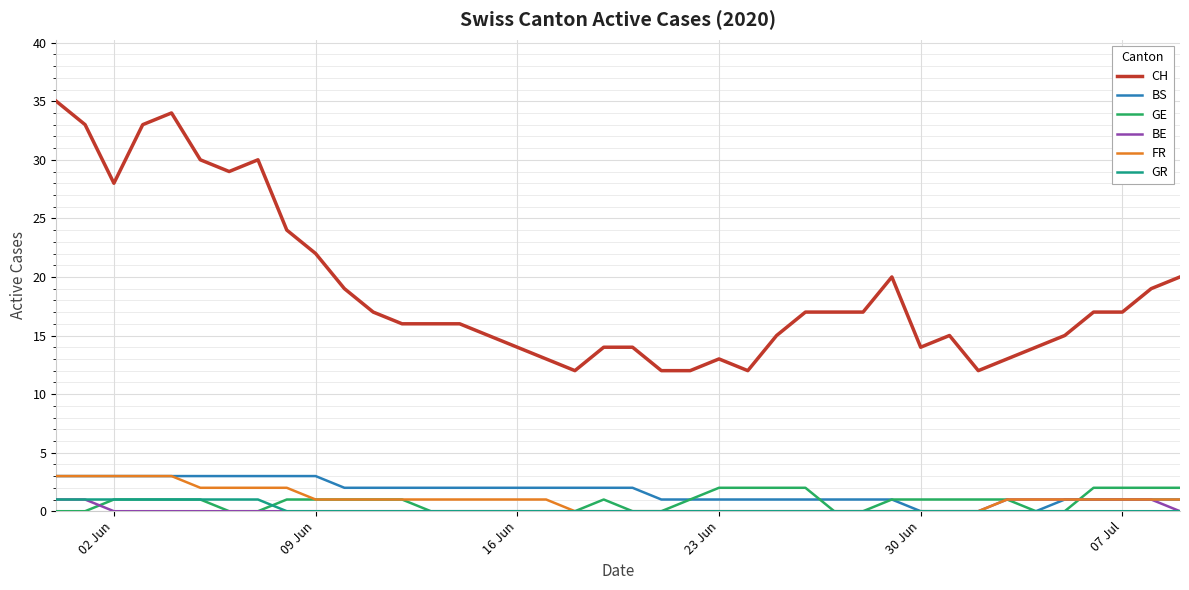

Which series has the largest total across all categories?

CH